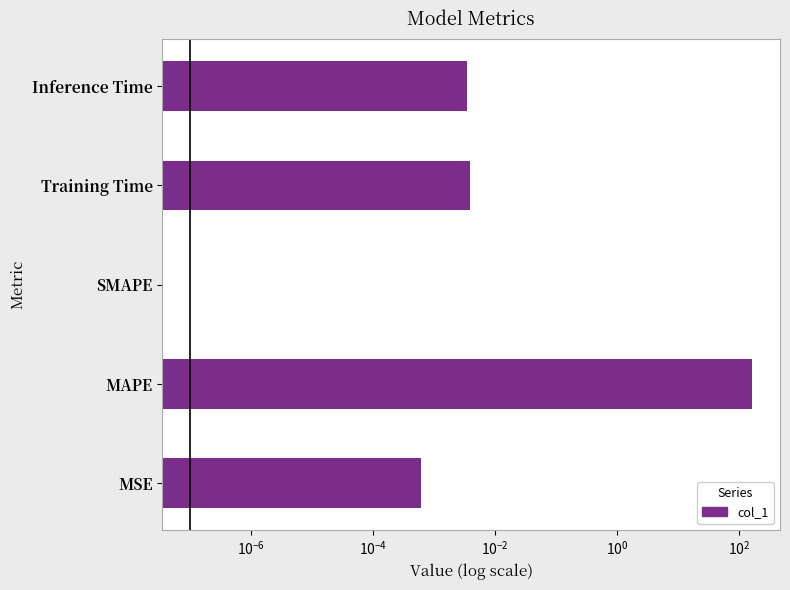

What is the sum of all values?

162.6